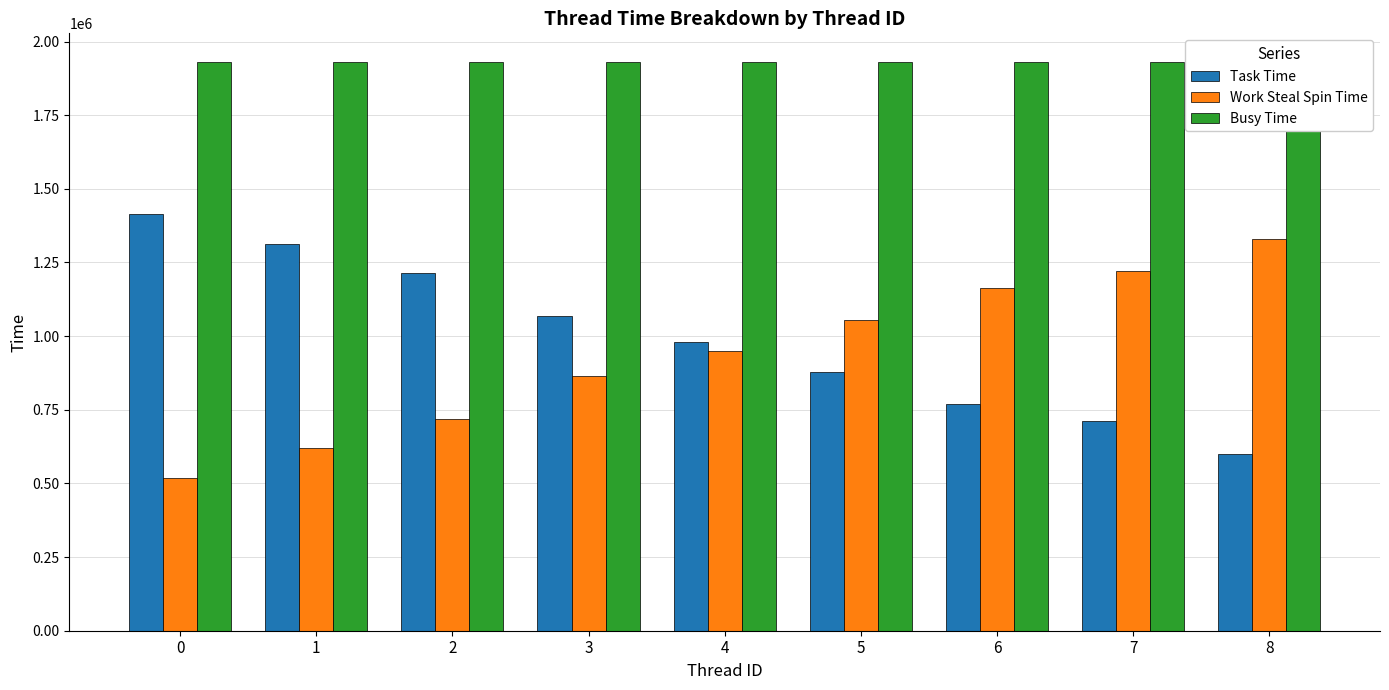

Reading left to right, list all the values displayed in this chart.

Task Time: 0=1414818	1=1313799	2=1215115	3=1067517	4=981491	5=878377	6=769671	7=711048	8=601509
Work Steal Spin Time: 0=518799	1=619413	2=717864	3=865264	4=951085	5=1053998	6=1162577	7=1221035	8=1330485
Busy Time: 0=1931234	1=1931234	2=1931234	3=1931234	4=1931234	5=1931234	6=1931234	7=1931234	8=1931234